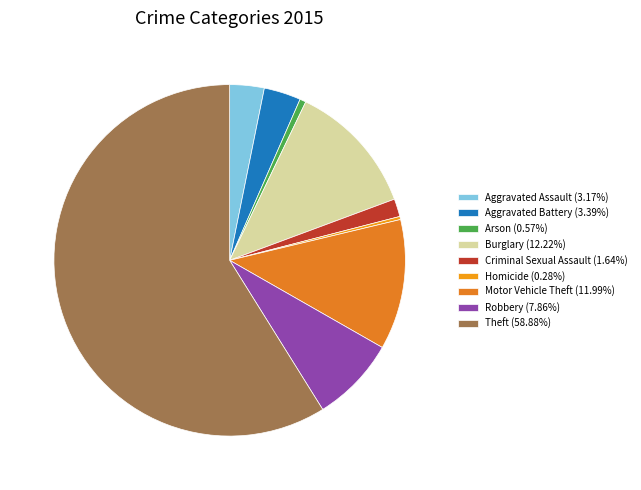

How much of the chart is everything except Burglary?

87.8%